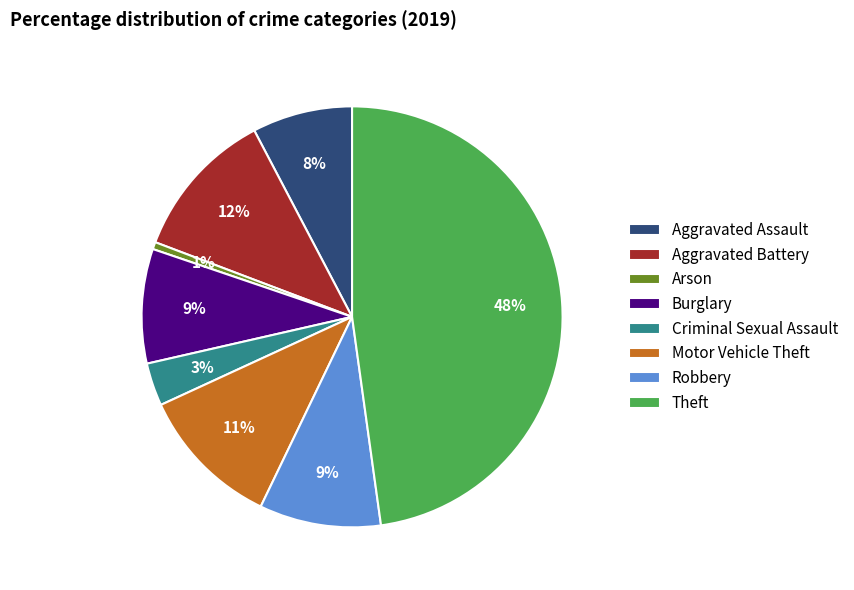

How many slices are in this pie chart?

8